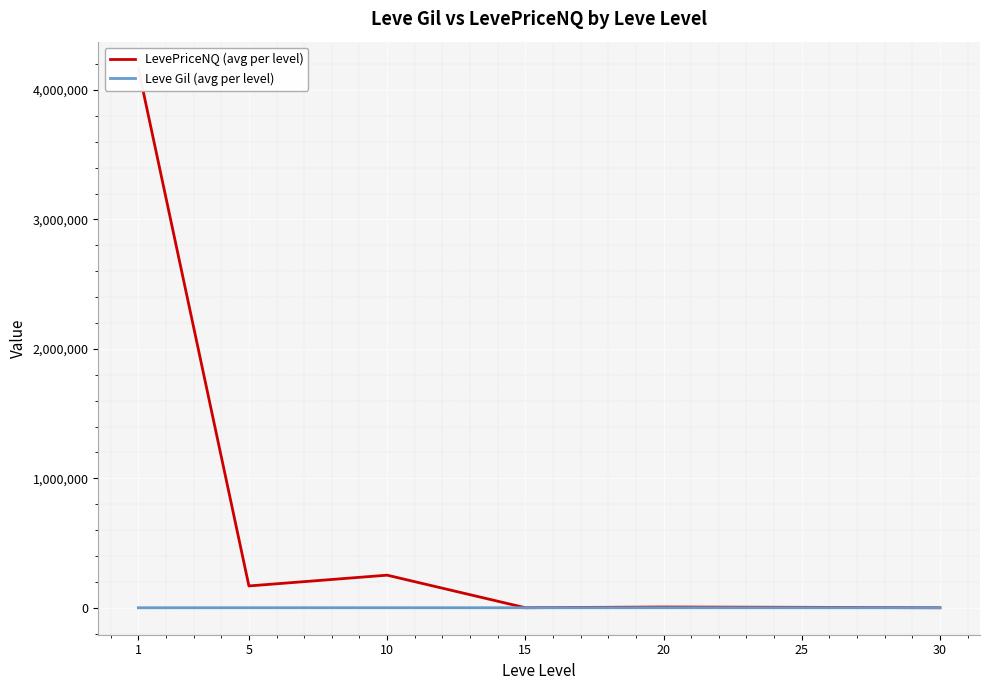

List the labels in order of LevePriceNQ (avg per level) value, largest first.

1, 10, 5, 20, 25, 15, 30